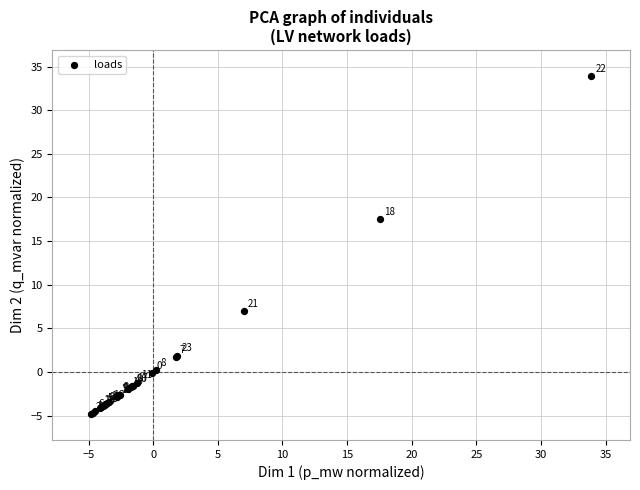

What Y value in the scatter plot is closest to 14?

17.5